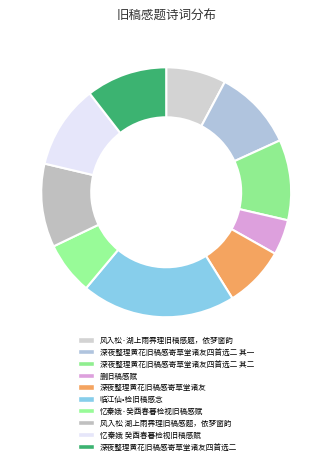

Count the number of slices in the pie.

10